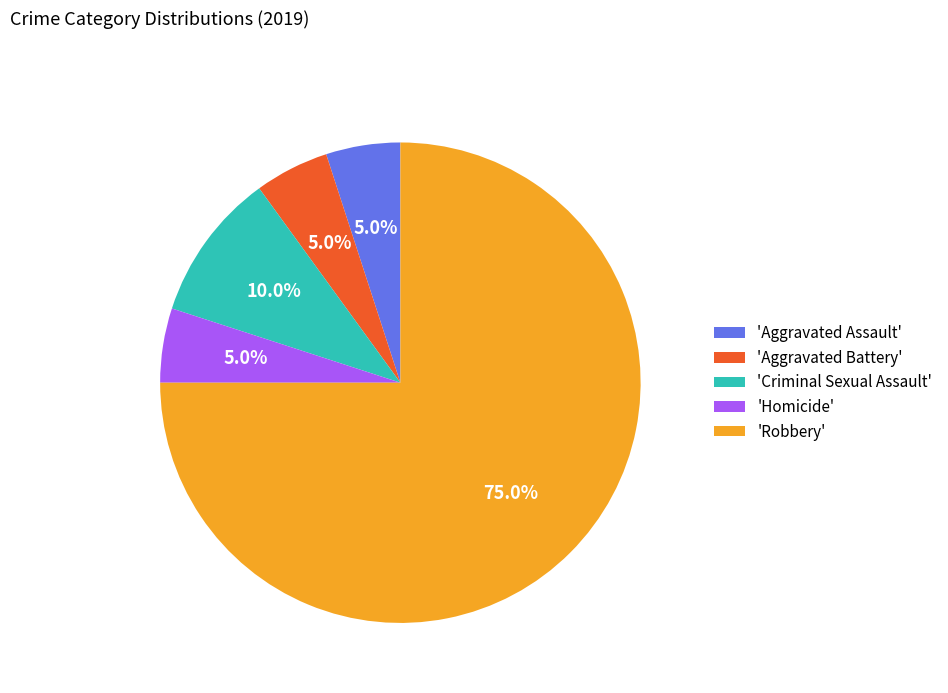

What is the ratio of the value at 'Aggravated Assault' to the value at 'Homicide'?

1.0